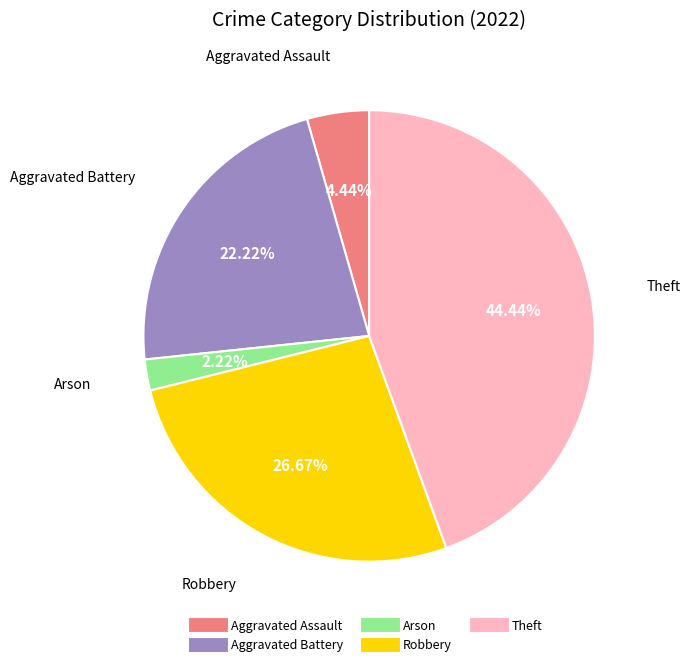

How many segments does this pie chart have?

5